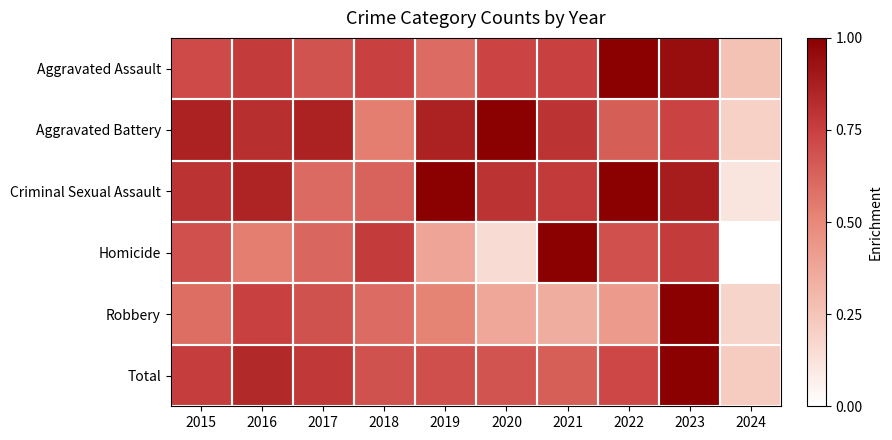

At which category is the sum across all series the highest?

2023